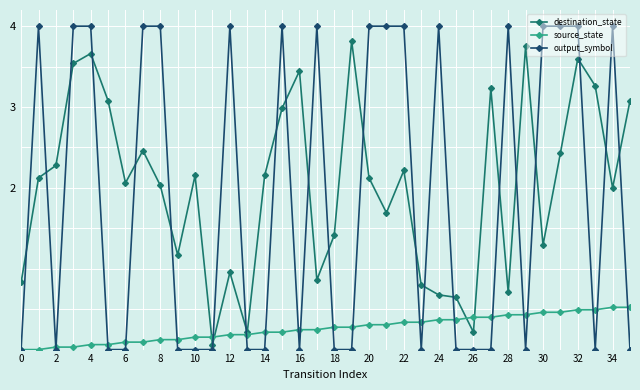

List the series in order of their peak value, highest first.

output_symbol, destination_state, source_state